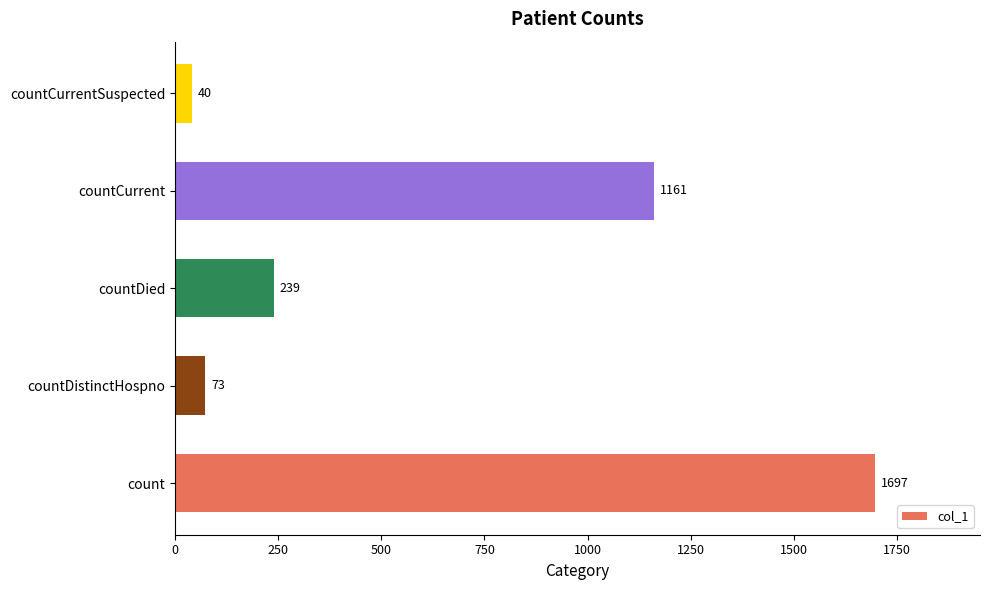

What is the change in value from countDied to countCurrentSuspected?

-199